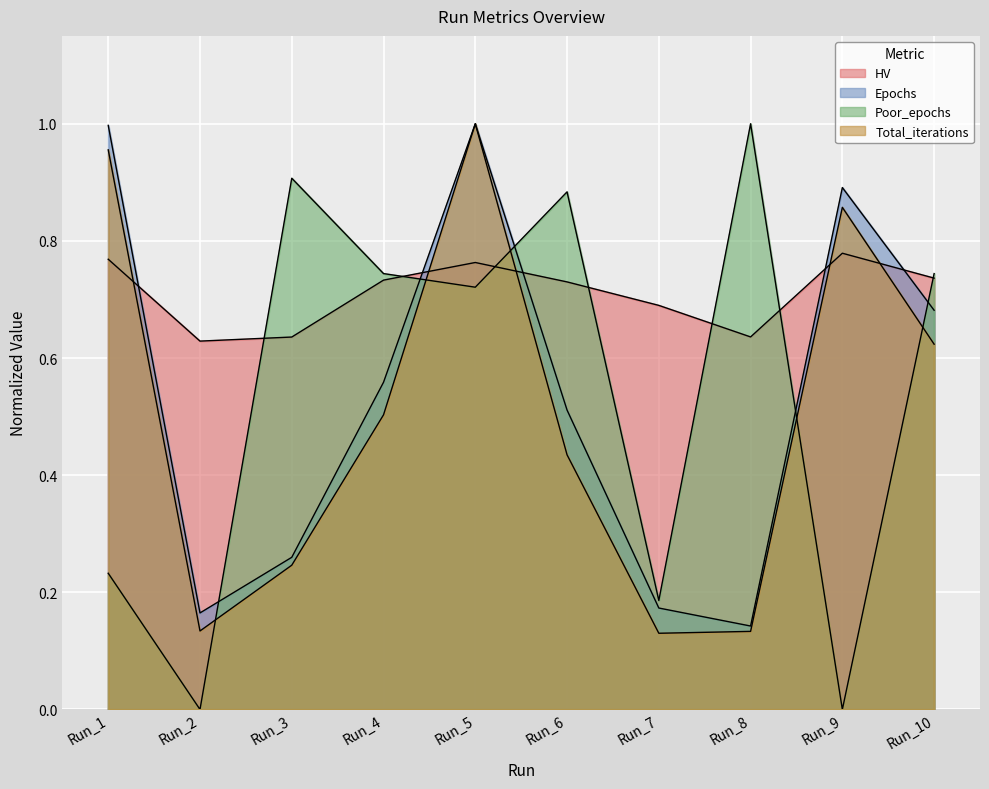

True or false: Epochs and Poor_epochs intersect in this chart.

True